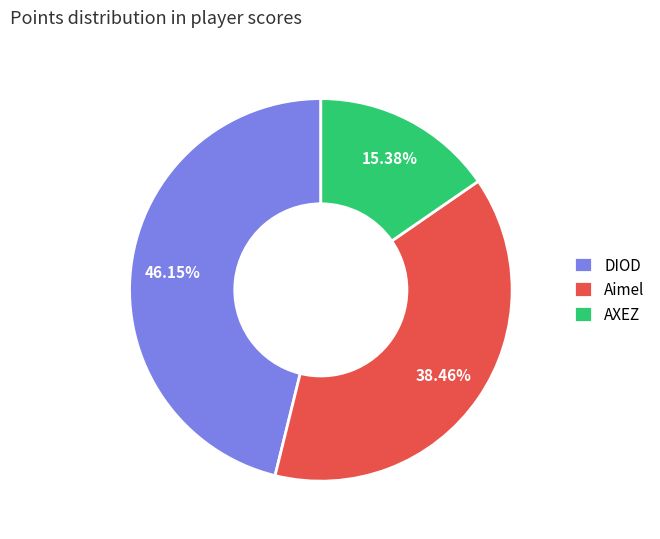

Which slice is the smallest?

AXEZ